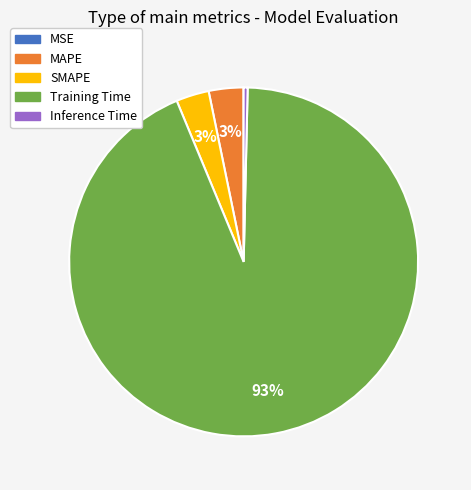

Is the sum of SMAPE and MAPE greater than half?

No